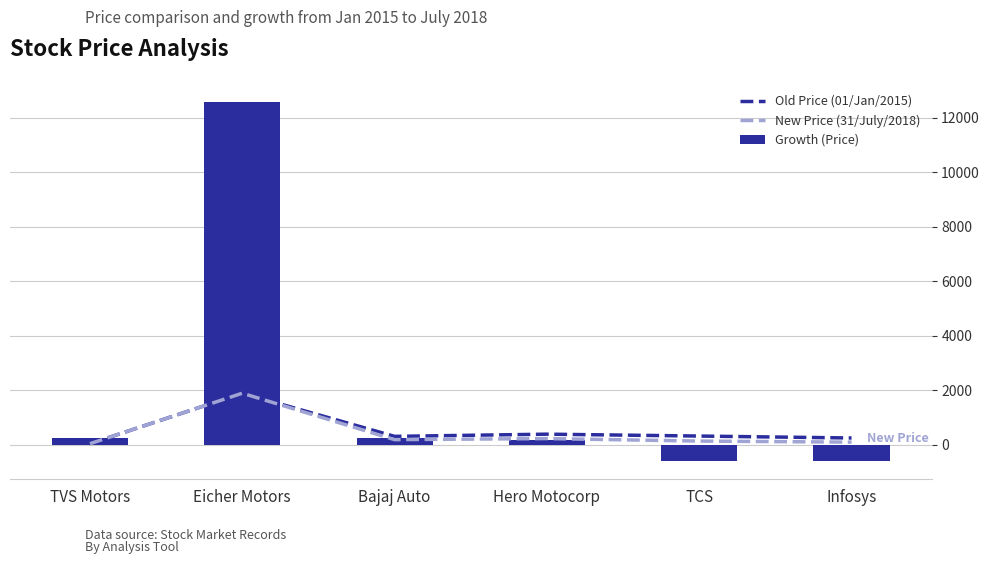

Which category has the lowest value in the Growth (Price) series?

Infosys